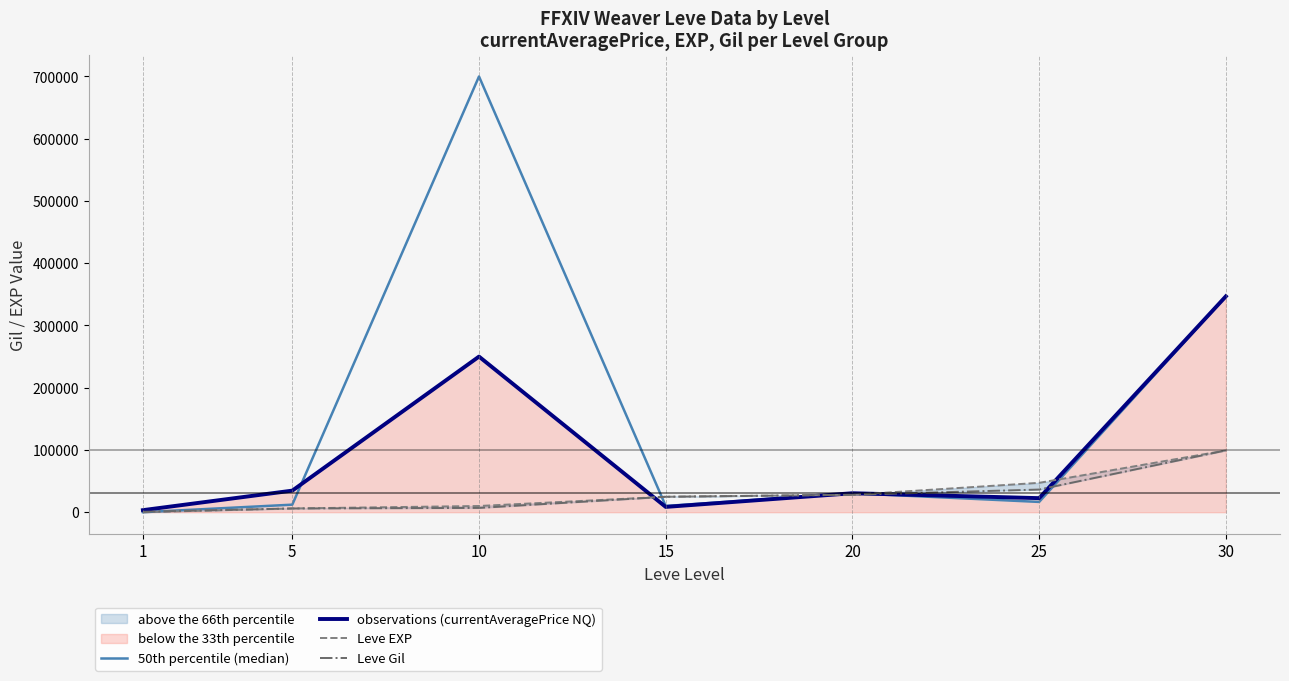

Reading left to right, transcribe all the data shown in this chart.

50th percentile (median): 1=0	5=12098	10=700000	15=10011	20=30479	25=16505	30=346786
observations (currentAveragePrice NQ): 1=3307	5=34664	10=250000	15=8508	20=30479	25=22585	30=346786
Leve EXP: 1=1	5=6030	10=9990	15=24790	20=28010	25=47200	30=99220
Leve Gil: 1=690	5=6030	10=6880	15=24790	20=28010	25=36390	30=99220